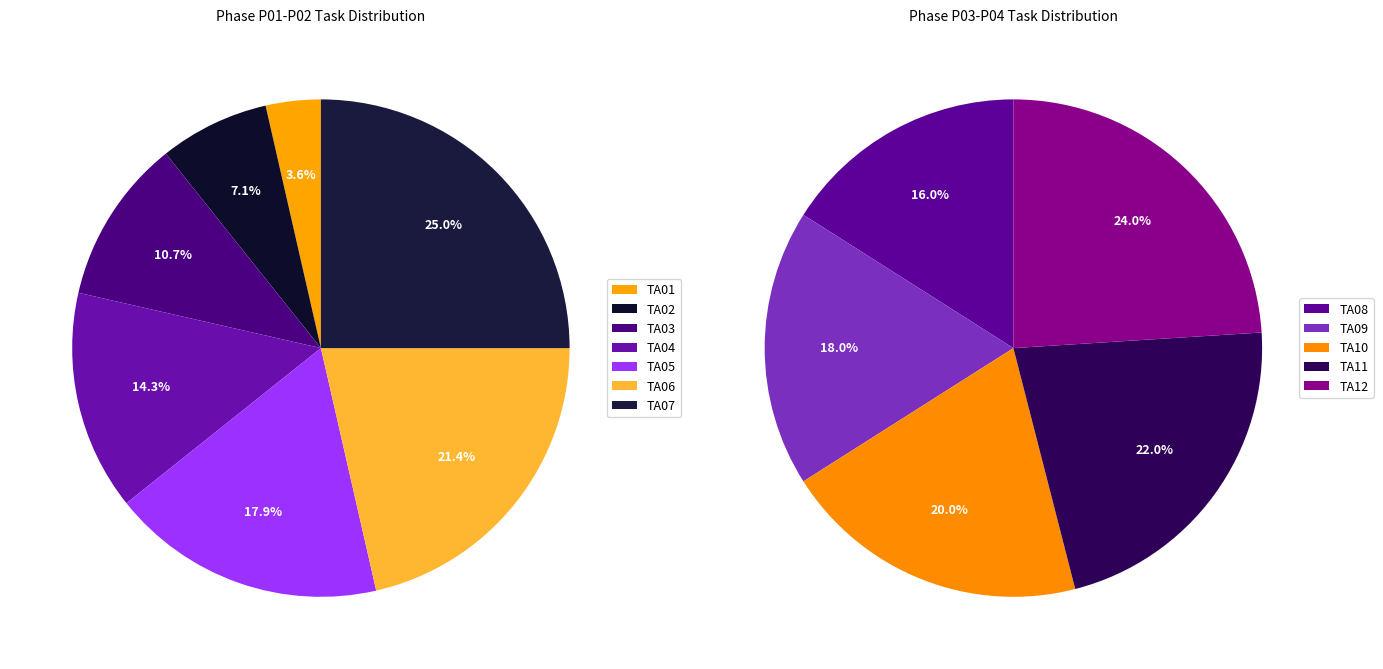

Which slice is the smallest?

TA01